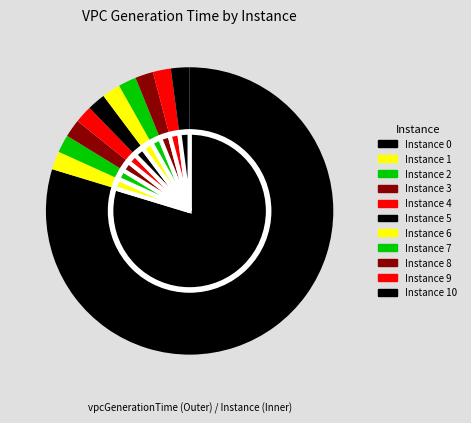

To the nearest percent, what portion does 5 represent?

2%